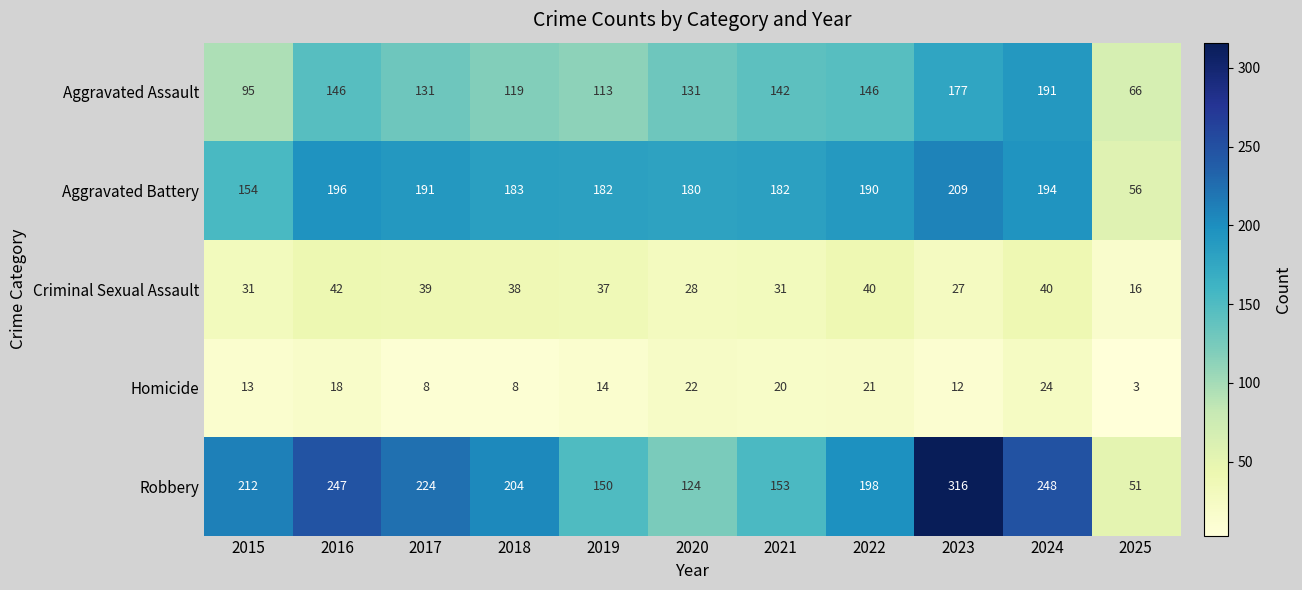

What is the average value of the Aggravated Assault series?

132